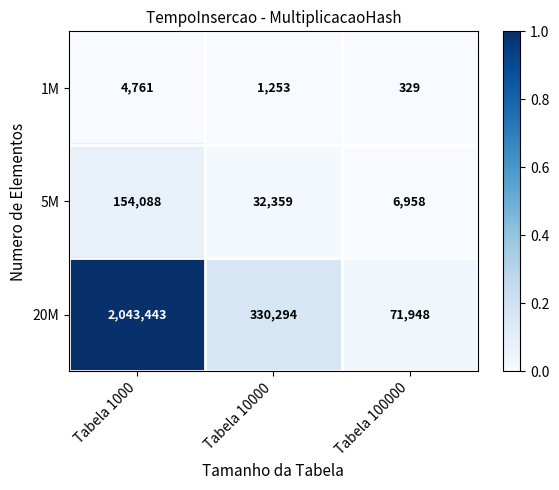

Which label corresponds to the smallest value in the chart?

Tabela 100000